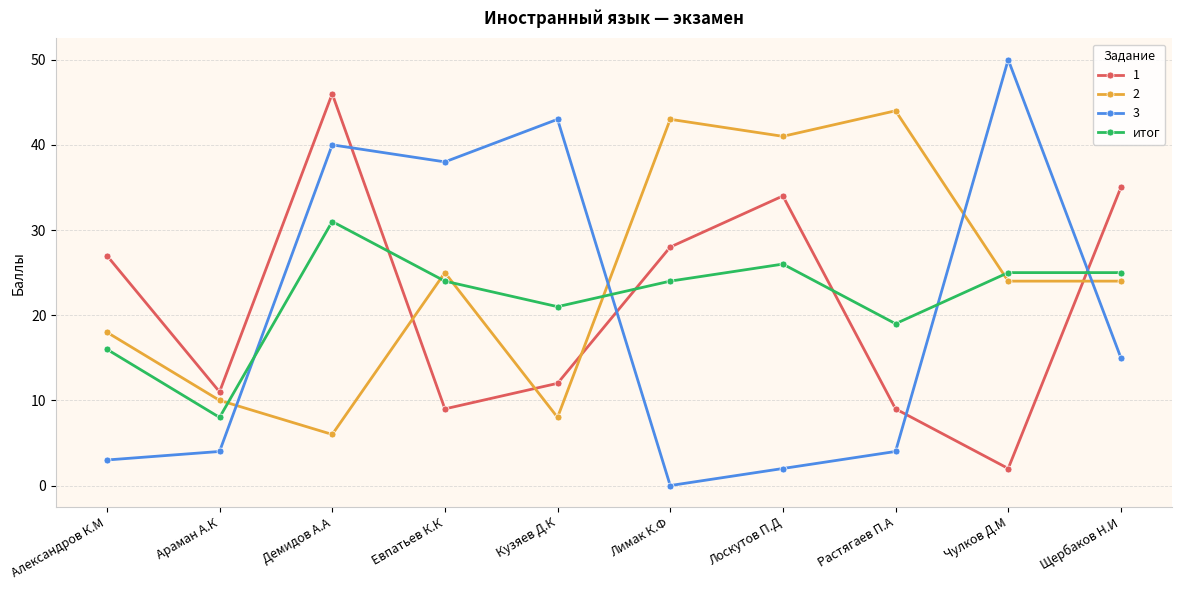

What is the difference between the highest and lowest values at Лимак К.Ф?

43